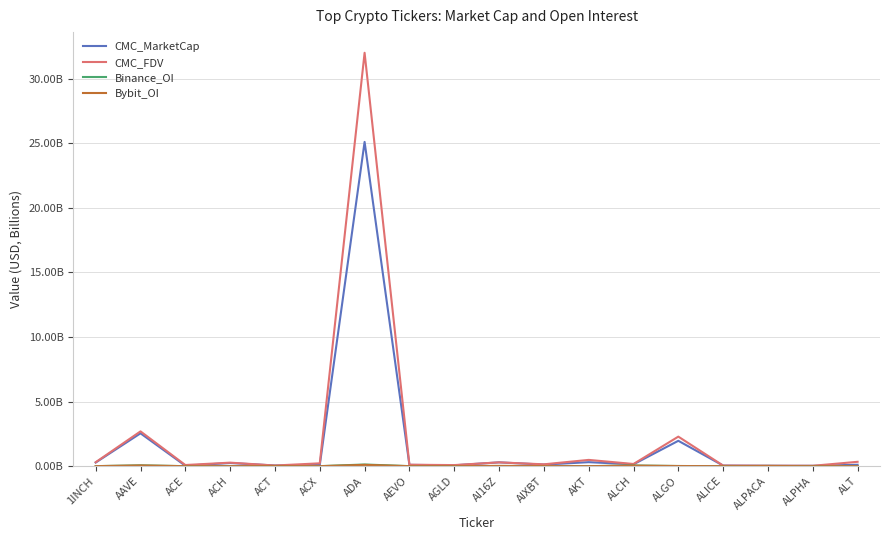

The value of CMC_FDV at AGLD is 0.1. True or false?

True